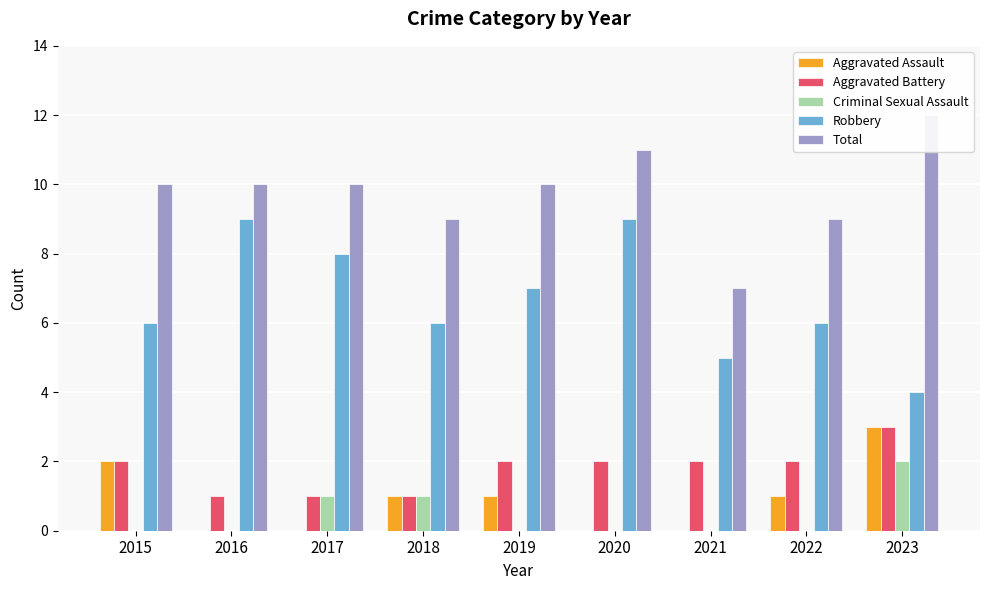

True or false: Robbery has a value of 7 at 2021.

False